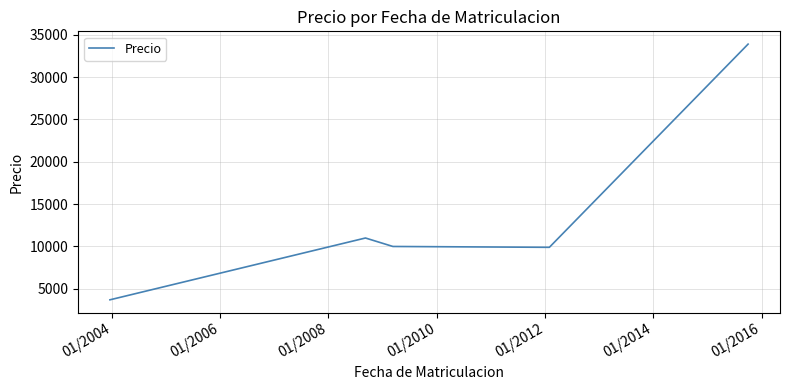

What is the maximum value shown in the chart?

33900